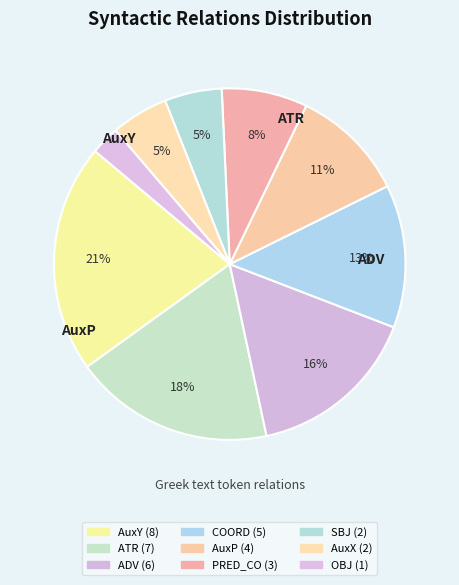

To the nearest percent, what percentage of the pie is AuxX?

5%